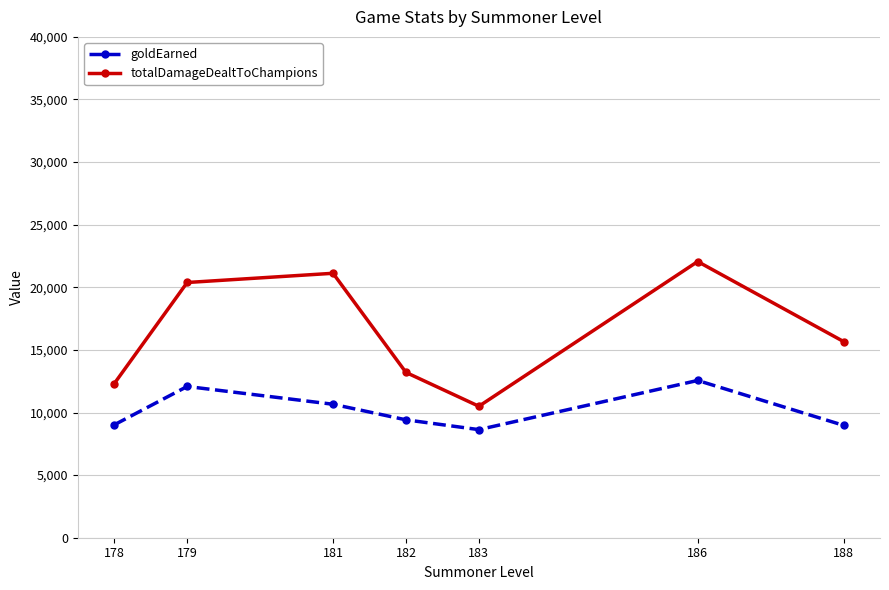

Which series has the largest total across all categories?

totalDamageDealtToChampions